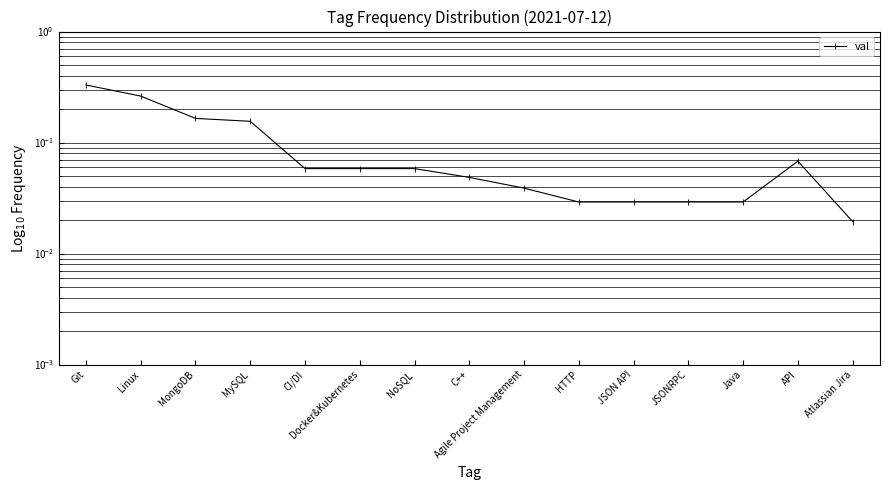

What is the greatest value displayed?

0.3